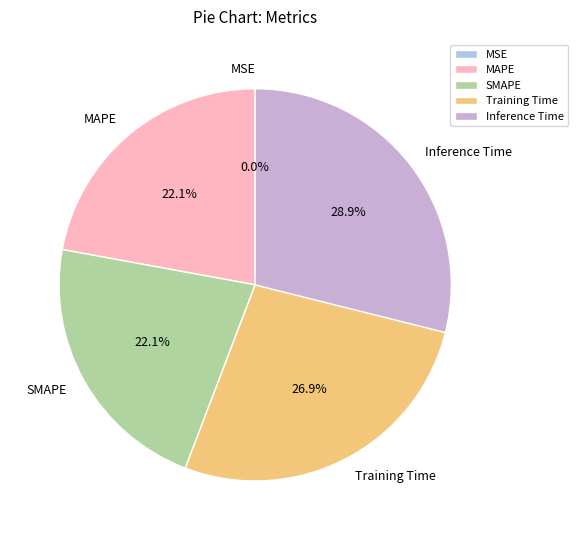

Which category has the biggest portion of the pie?

Inference Time